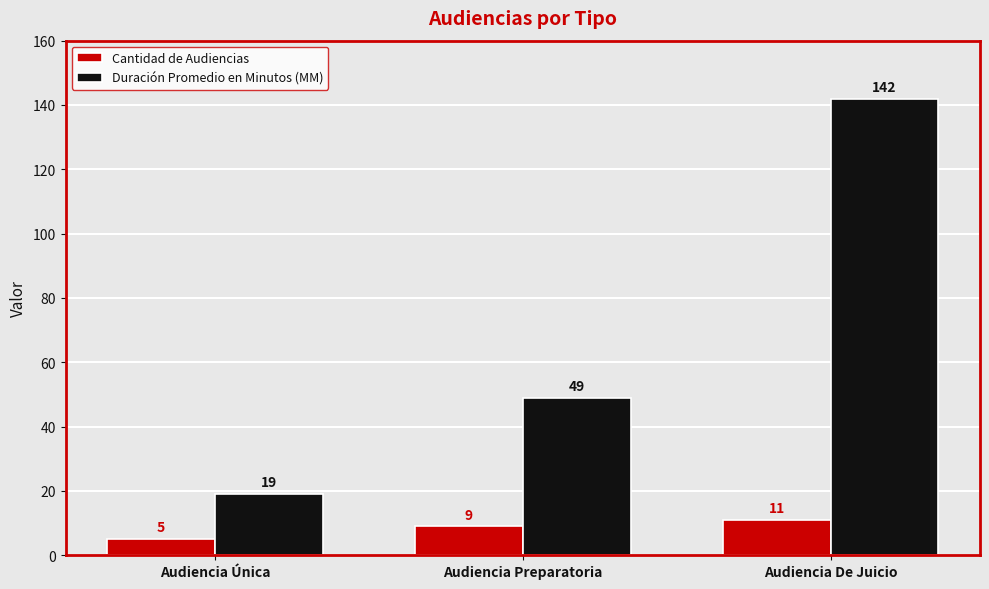

What is the label of the 1st bar from the left?

Audiencia Única